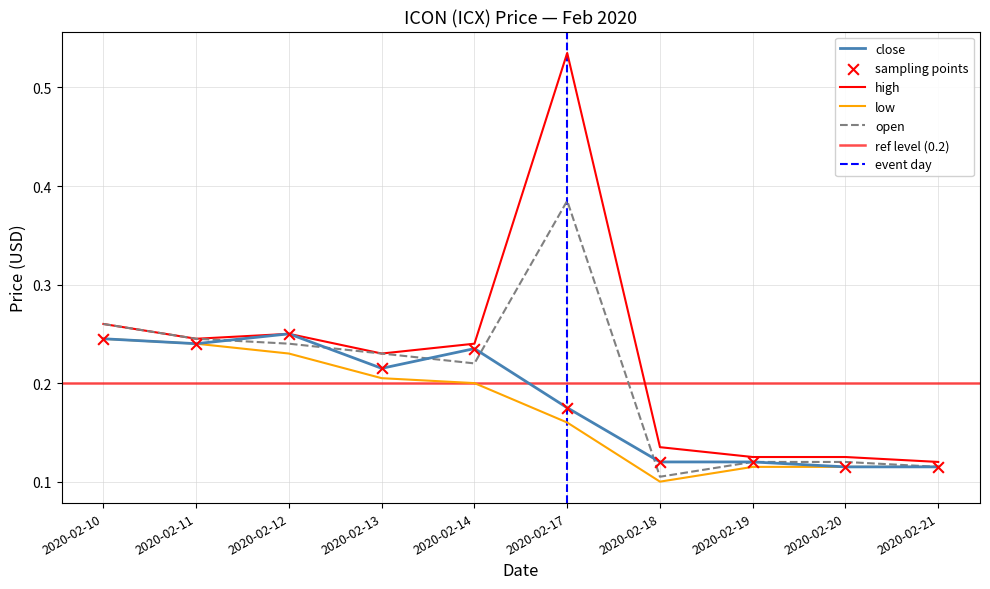

What is the total value across all series at 2020-02-20?

0.5